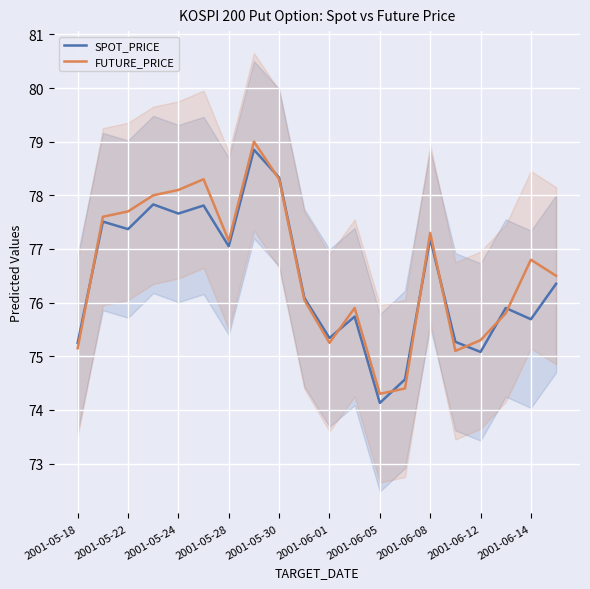

Where is the first local minimum for SPOT_PRICE?

2001-05-22